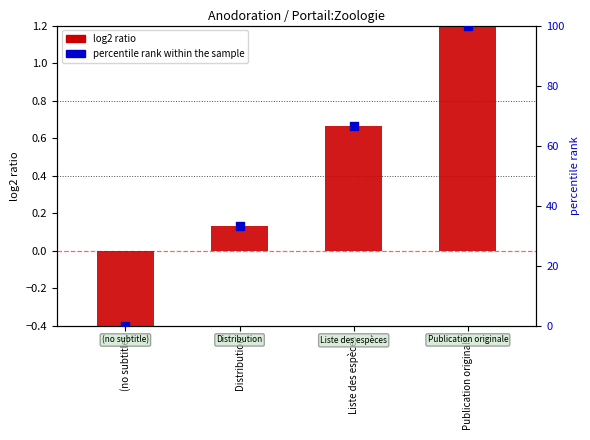

At which category is the sum across all series the highest?

Publication originale